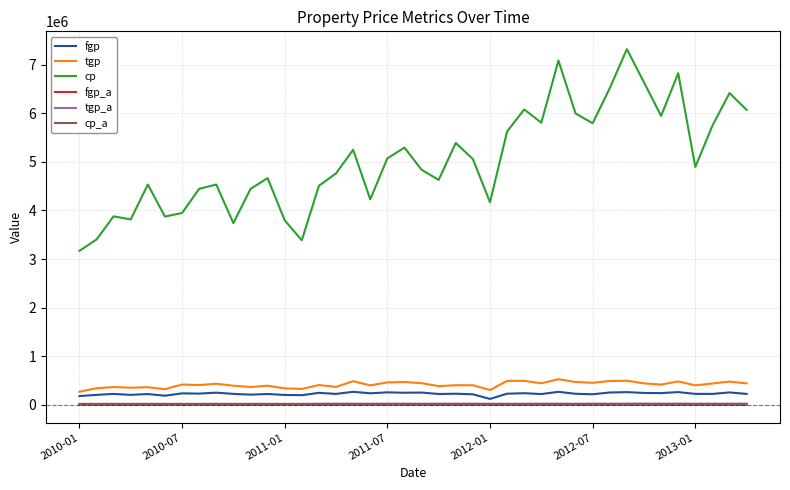

True or false: tgp_a and tgp cross at least once.

False